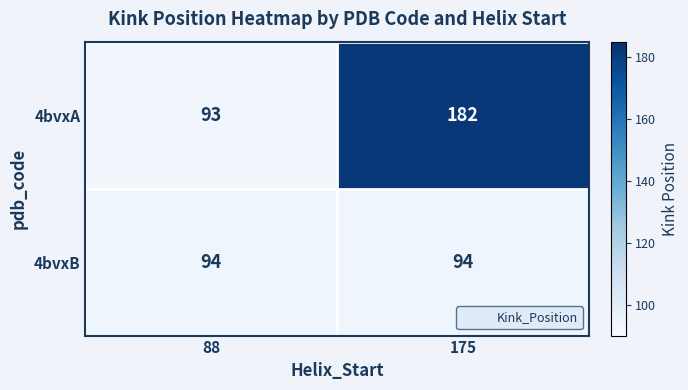

Reading left to right, what are all the values shown in this chart?

4bvxA: 88=93	175=182
4bvxB: 88=94	175=94